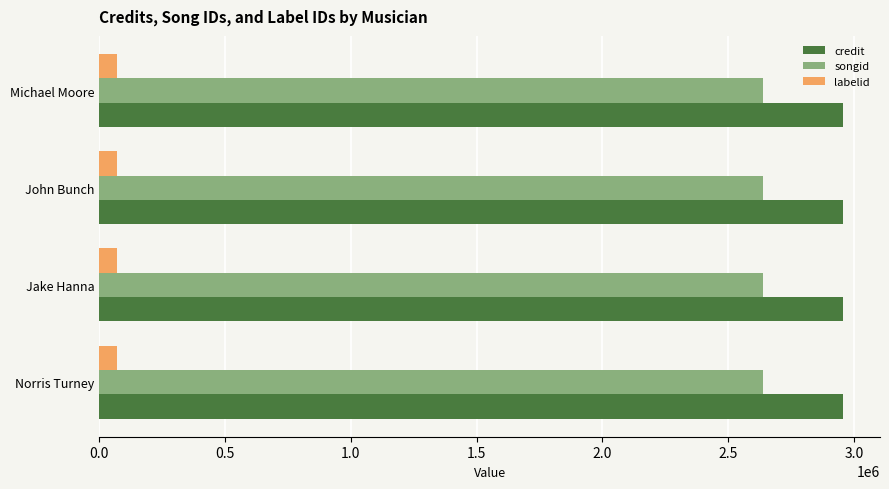

Is it true that credit equals 1644614 at Michael Moore?

False